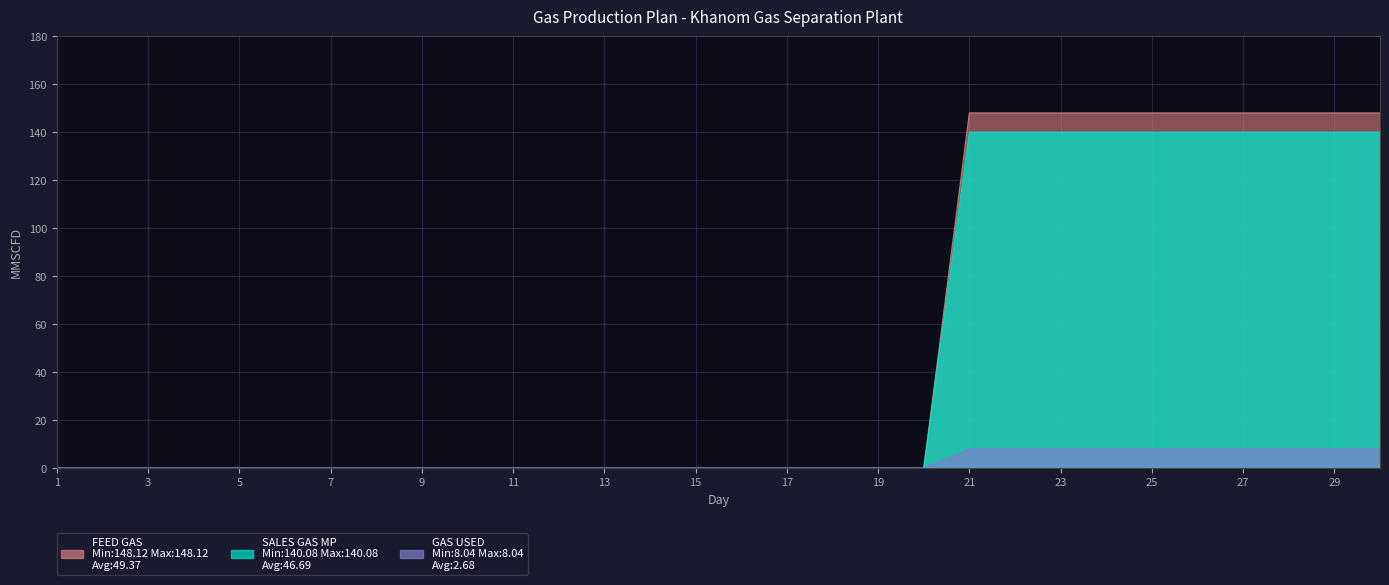

Reading right to left, extract all data points from this chart.

FEED GAS (MMSCFD): 30=148.1	29=148.1	28=148.1	27=148.1	26=148.1	25=148.1	24=148.1	23=148.1	22=148.1	21=148.1	20=0.0	19=0.0	18=0.0	17=0.0	16=0.0	15=0.0	14=0.0	13=0.0	12=0.0	11=0.0	10=0.0	9=0.0	8=0.0	7=0.0	6=0.0	5=0.0	4=0.0	3=0.0	2=0.0	1=0.0
SALES GAS MP (MMSCFD): 30=140.1	29=140.1	28=140.1	27=140.1	26=140.1	25=140.1	24=140.1	23=140.1	22=140.1	21=140.1	20=0.0	19=0.0	18=0.0	17=0.0	16=0.0	15=0.0	14=0.0	13=0.0	12=0.0	11=0.0	10=0.0	9=0.0	8=0.0	7=0.0	6=0.0	5=0.0	4=0.0	3=0.0	2=0.0	1=0.0
GAS USED (MMSCFD): 30=8.0	29=8.0	28=8.0	27=8.0	26=8.0	25=8.0	24=8.0	23=8.0	22=8.0	21=8.0	20=0.0	19=0.0	18=0.0	17=0.0	16=0.0	15=0.0	14=0.0	13=0.0	12=0.0	11=0.0	10=0.0	9=0.0	8=0.0	7=0.0	6=0.0	5=0.0	4=0.0	3=0.0	2=0.0	1=0.0